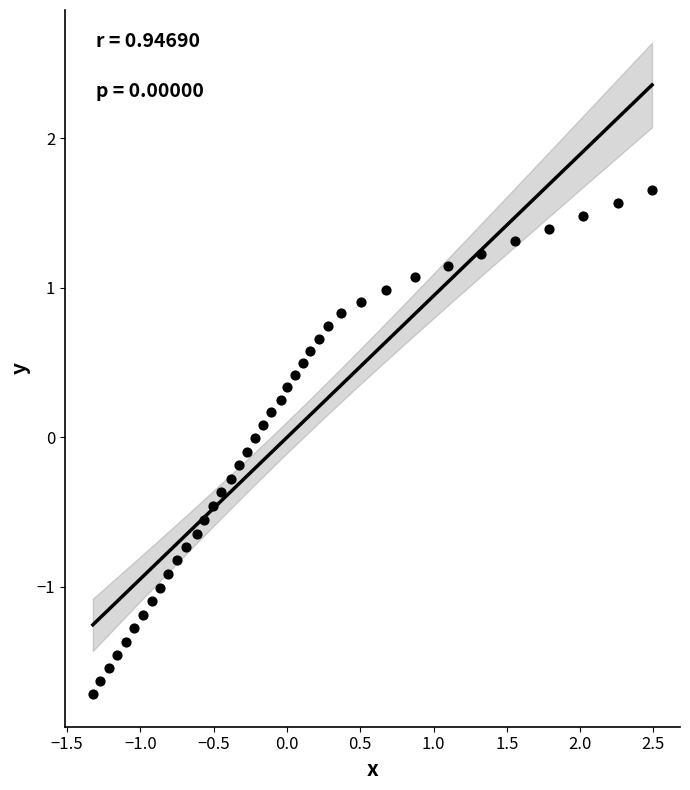

What is the range of X values (max minus min)?

3.8